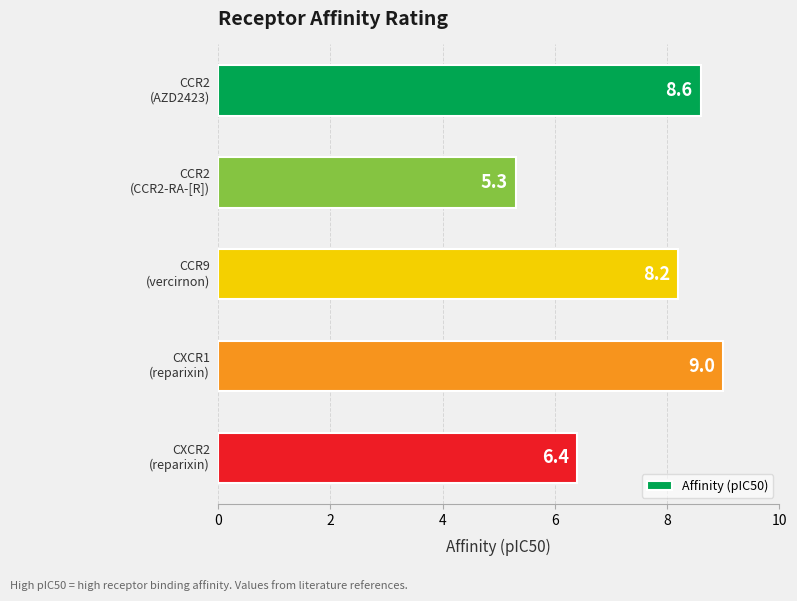

What is the greatest value displayed?

9.0